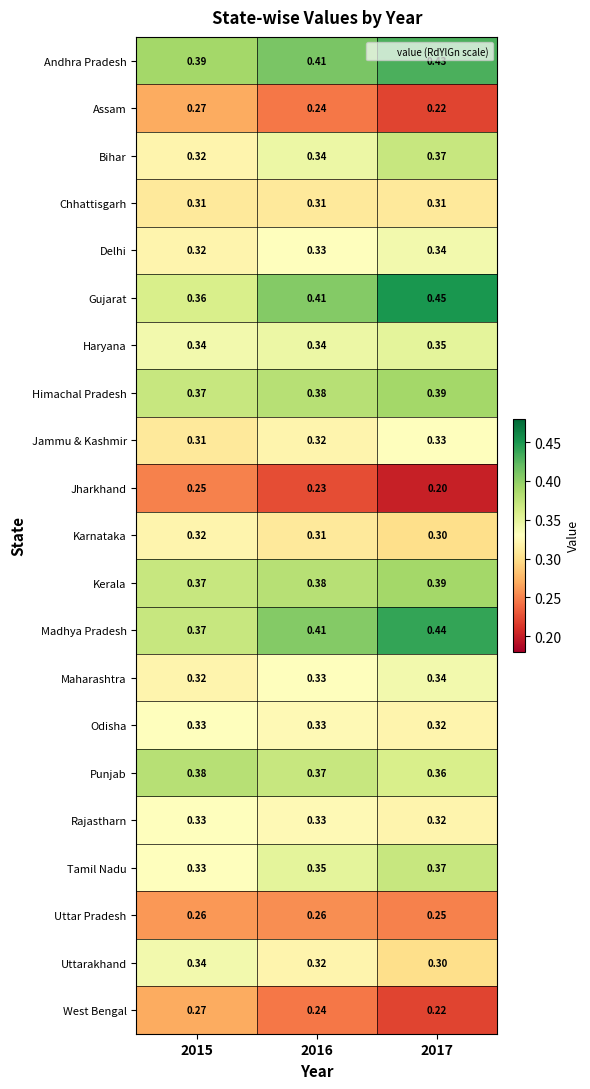

Count the number of data series in this chart.

21